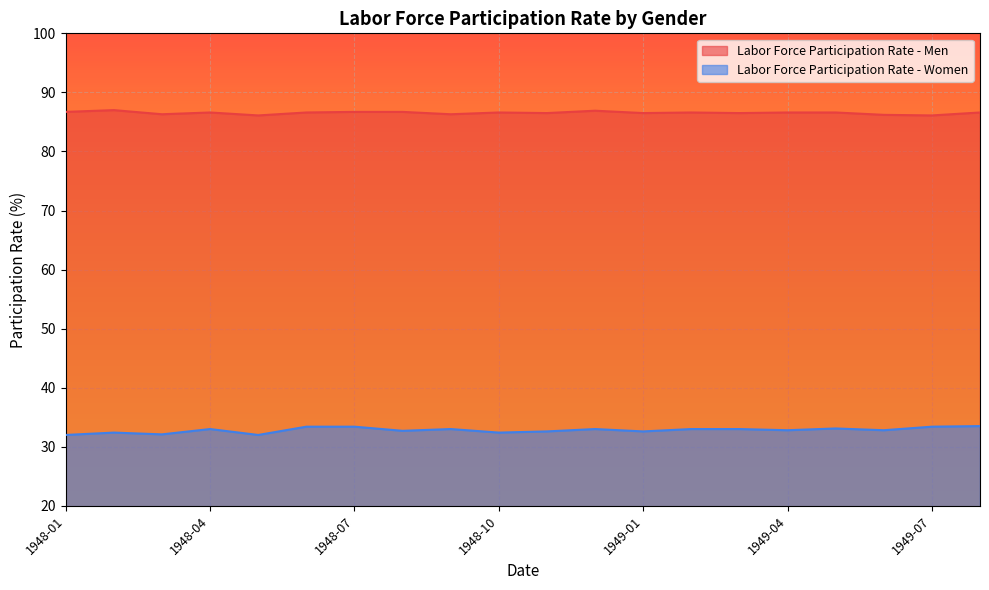

What is the greatest value displayed?

87.0